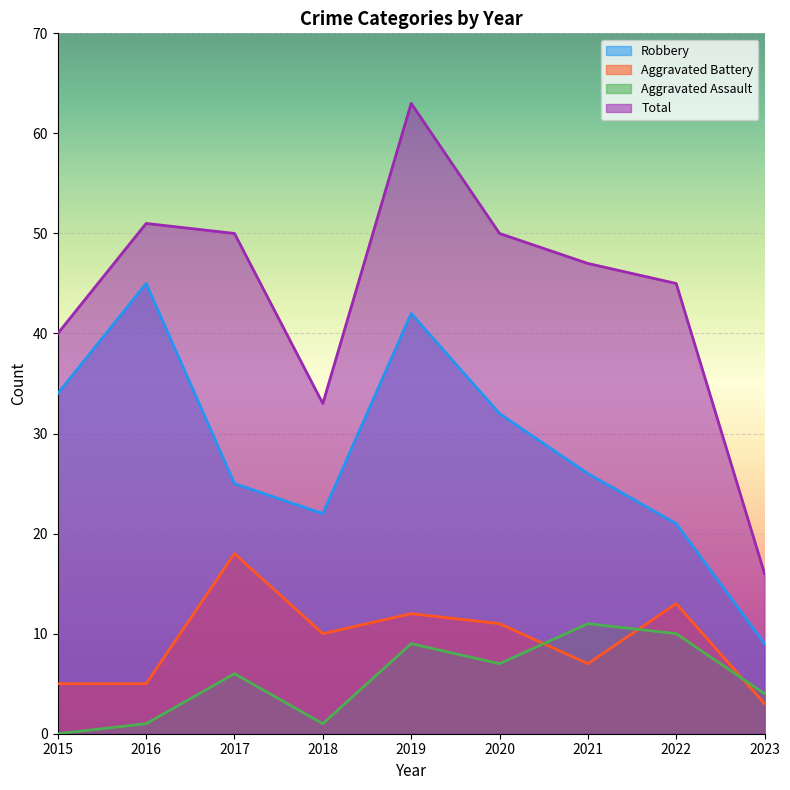

Does the chart display data point markers on the line(s)?

No